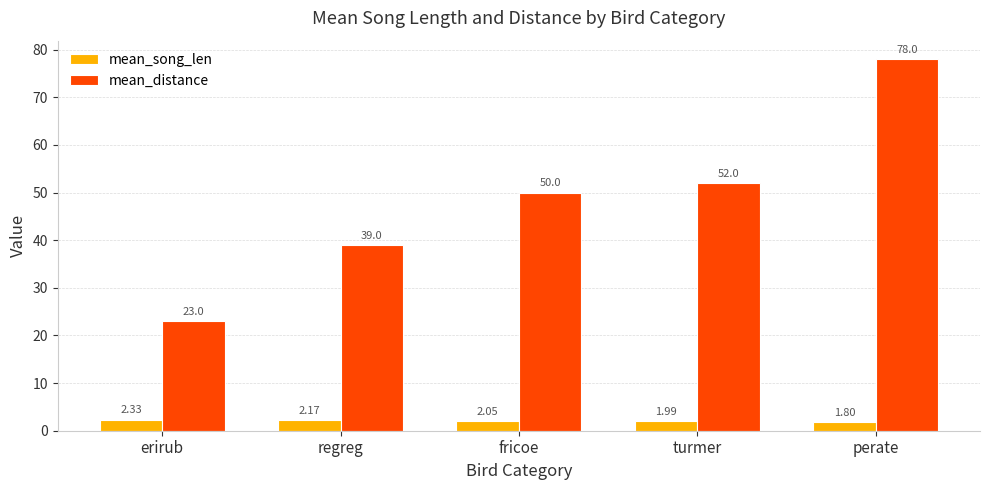

What is the total value across all series at erirub?

25.3